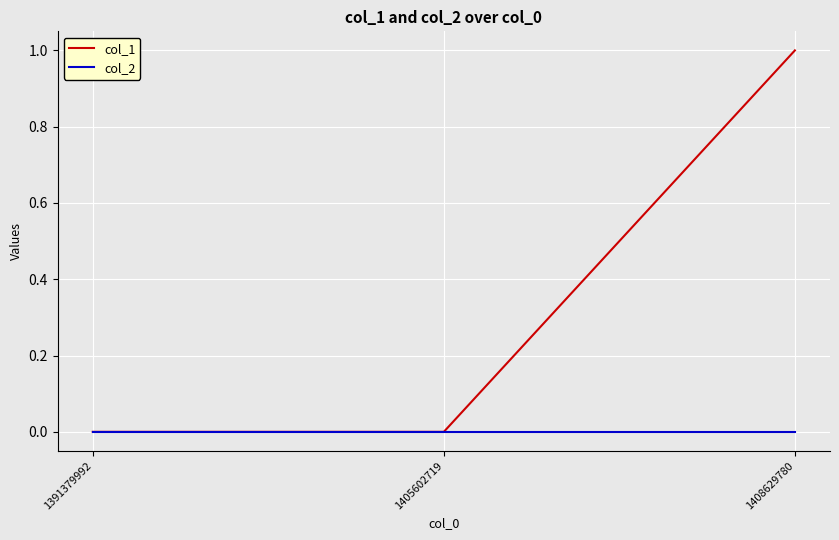

Is it true that col_1 equals 1 at 1408629780?

True